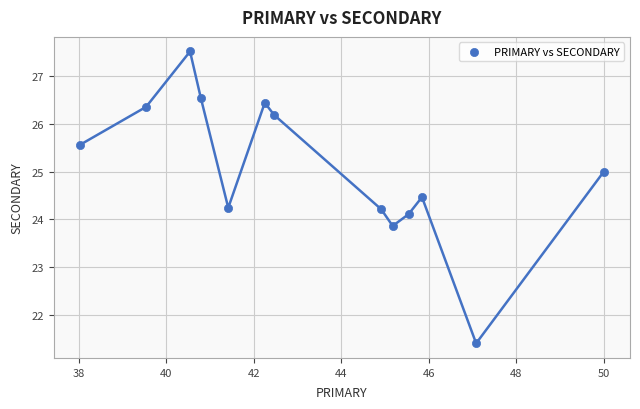

What is the range of Y values (max minus min)?

6.1